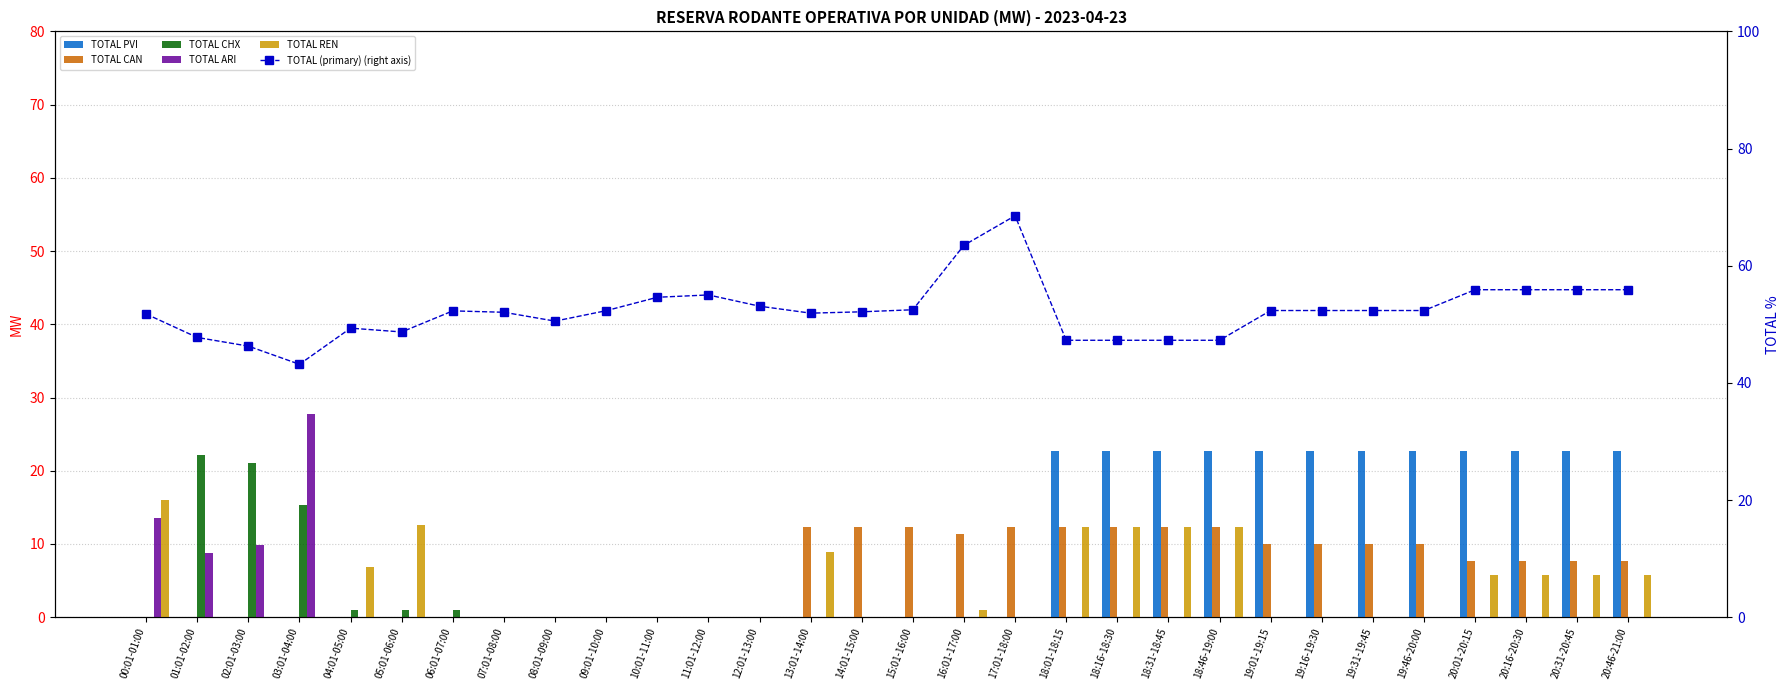

What are all the series names shown in the legend?

TOTAL PVI, TOTAL CAN, TOTAL CHX, TOTAL ARI, TOTAL REN, TOTAL (primary) (right axis)